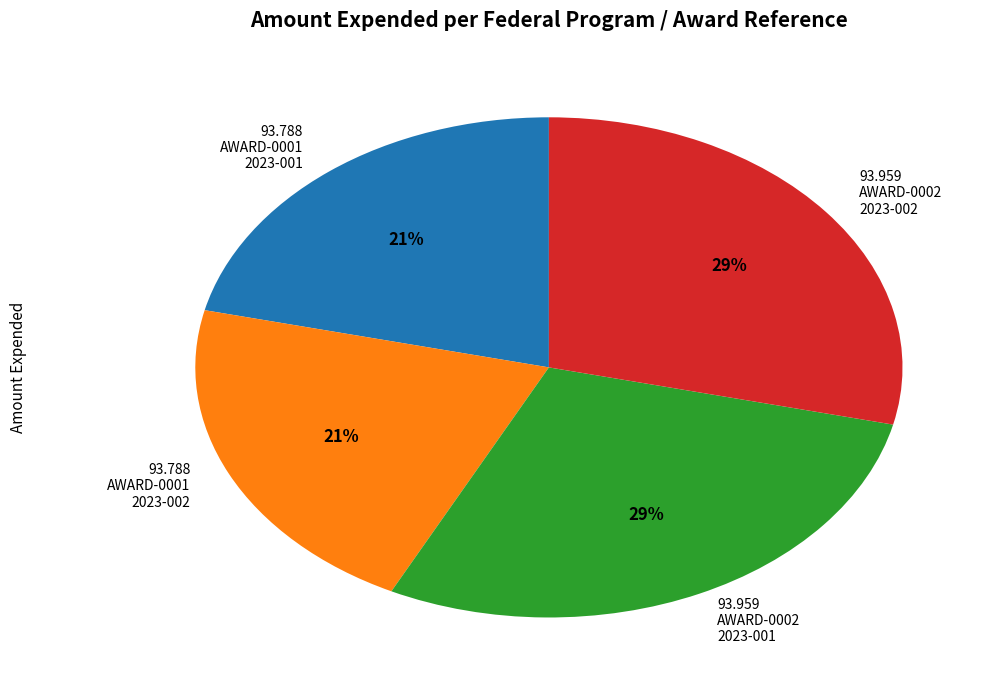

Is there a majority slice in this chart?

No